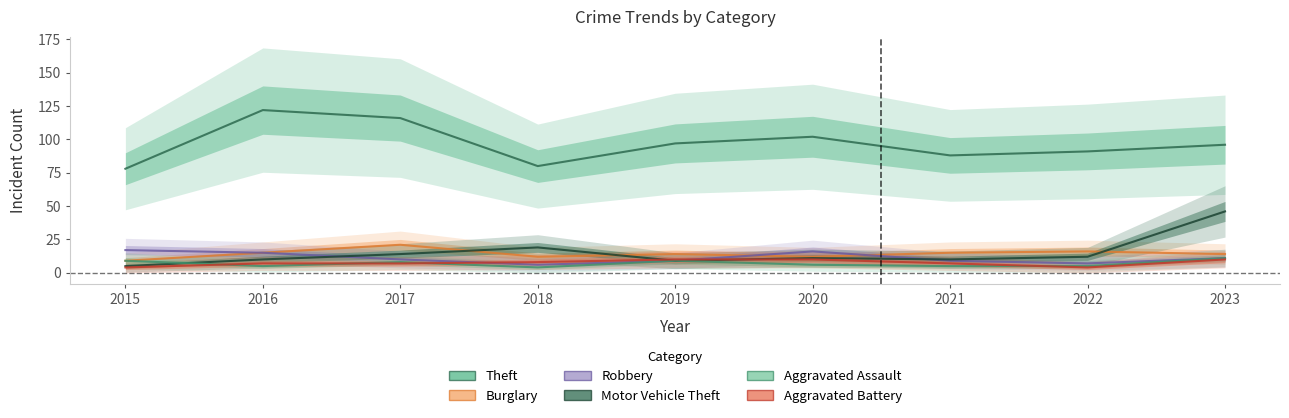

True or false: Aggravated Battery and Theft cross at least once.

False